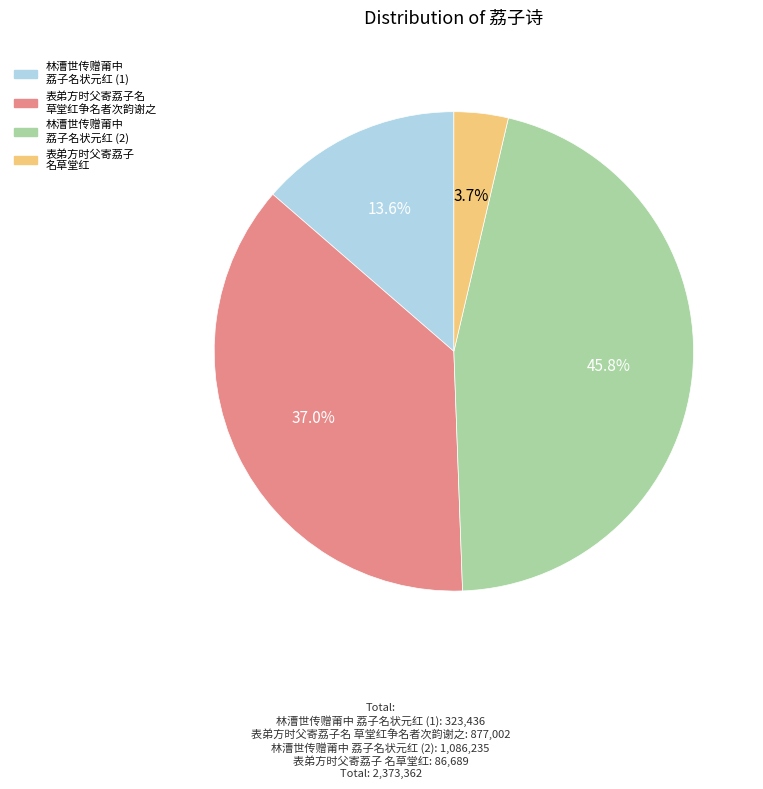

Is there any slice that represents more than half of the pie?

No